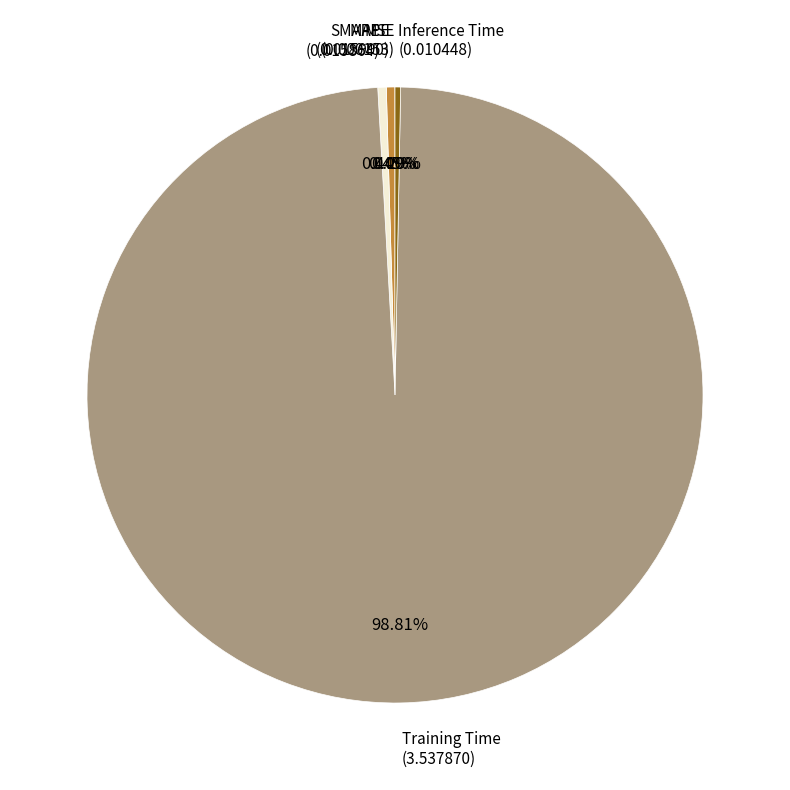

Does any single category account for the majority?

Yes